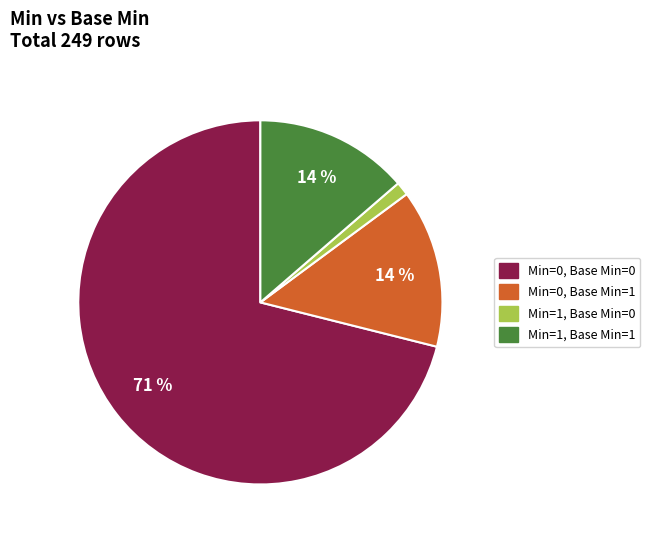

To the nearest percent, what is the difference between the largest and smallest slice percentages?

70%